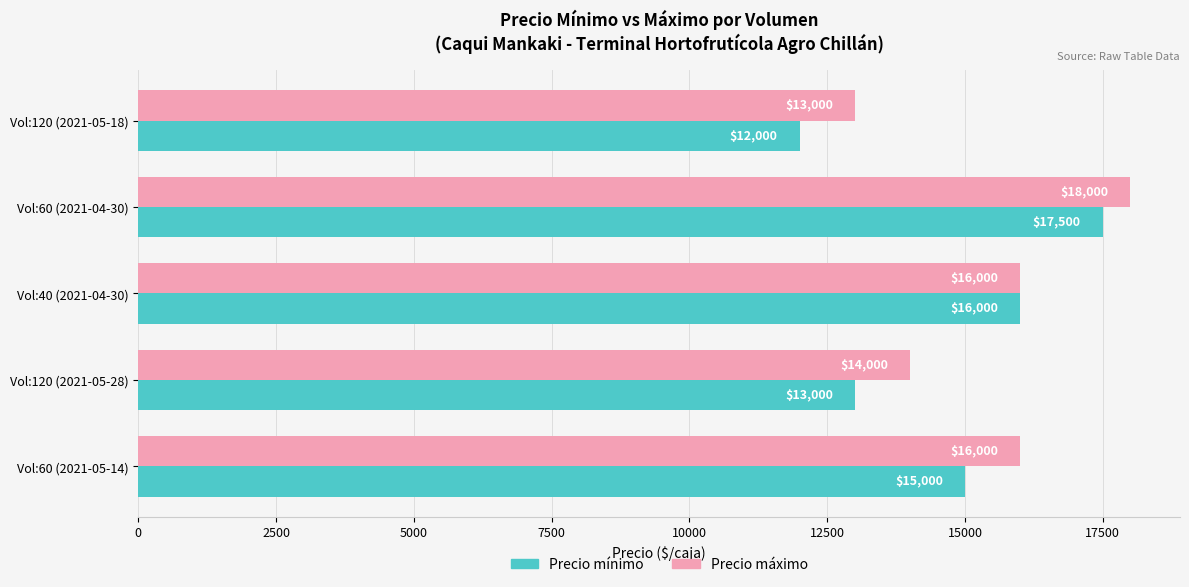

How many Precio mínimo values are between 13000 and 16000?

3